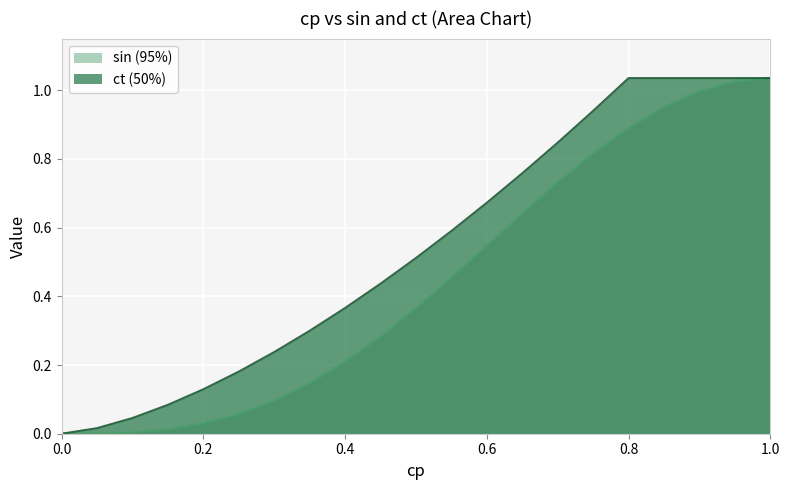

Rank the series by their average value, from lowest to highest.

sin (95%), ct (50%)